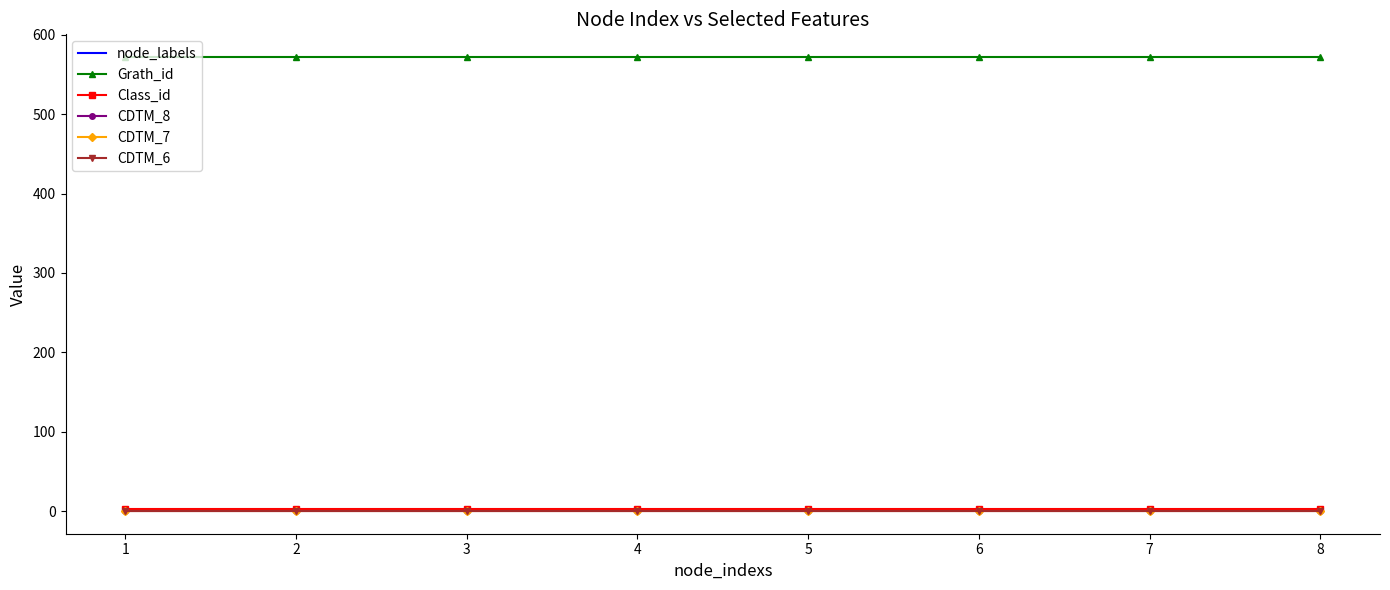

Which has a higher value, 1 or 2?

1